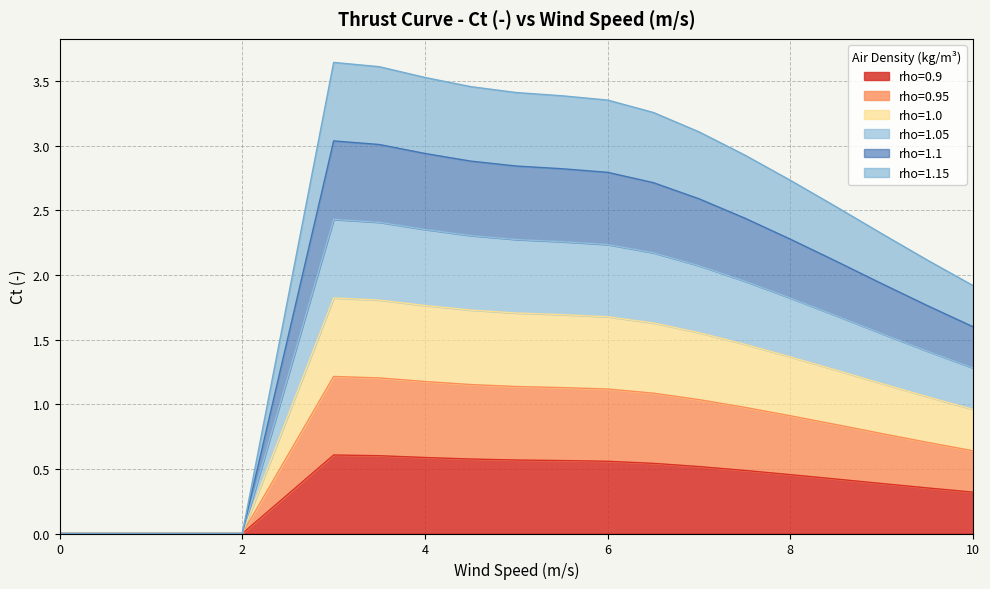

What is the value of the rho=0.9 point at the 20th from the left?

0.3